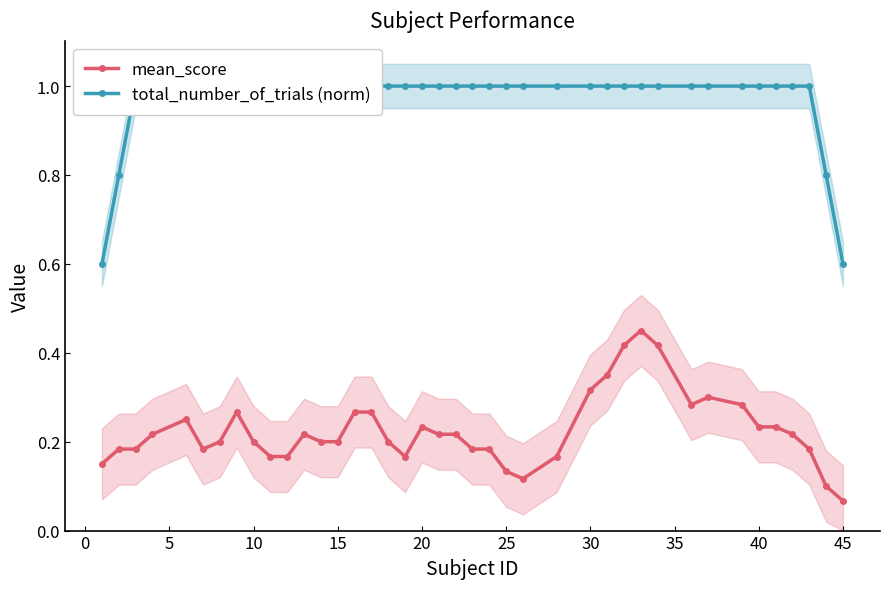

How many lines are shown in the chart?

2